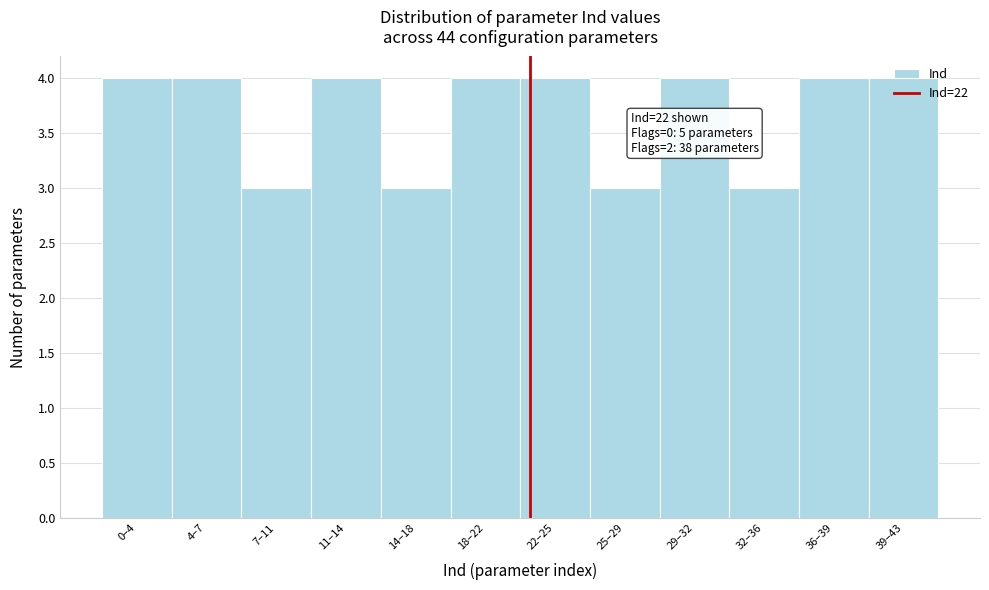

What is the sum of the values at 14–18 and 36–39?

7